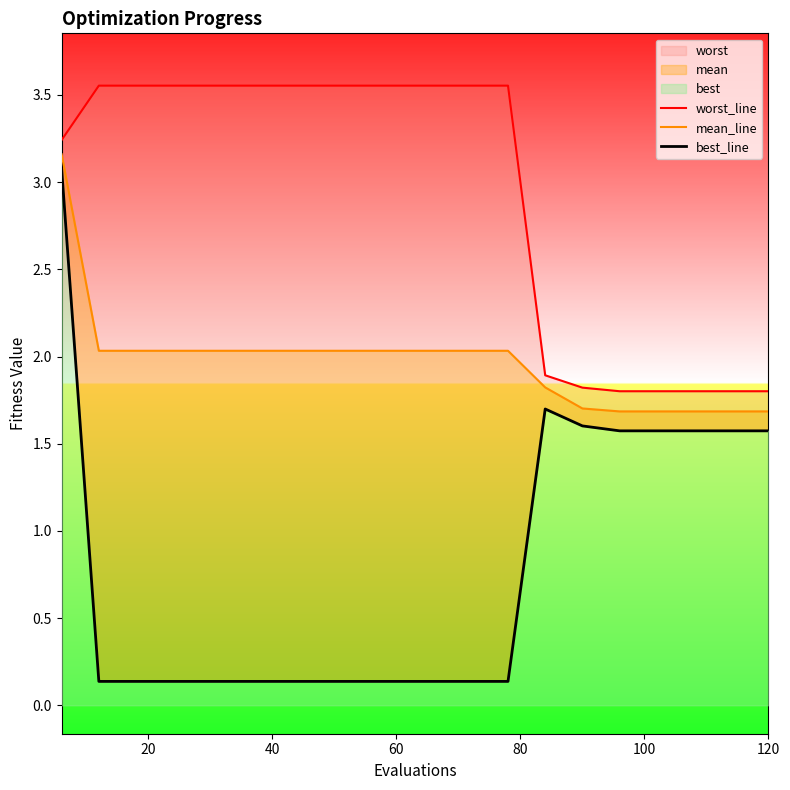

How many categories are shown in the chart?

20